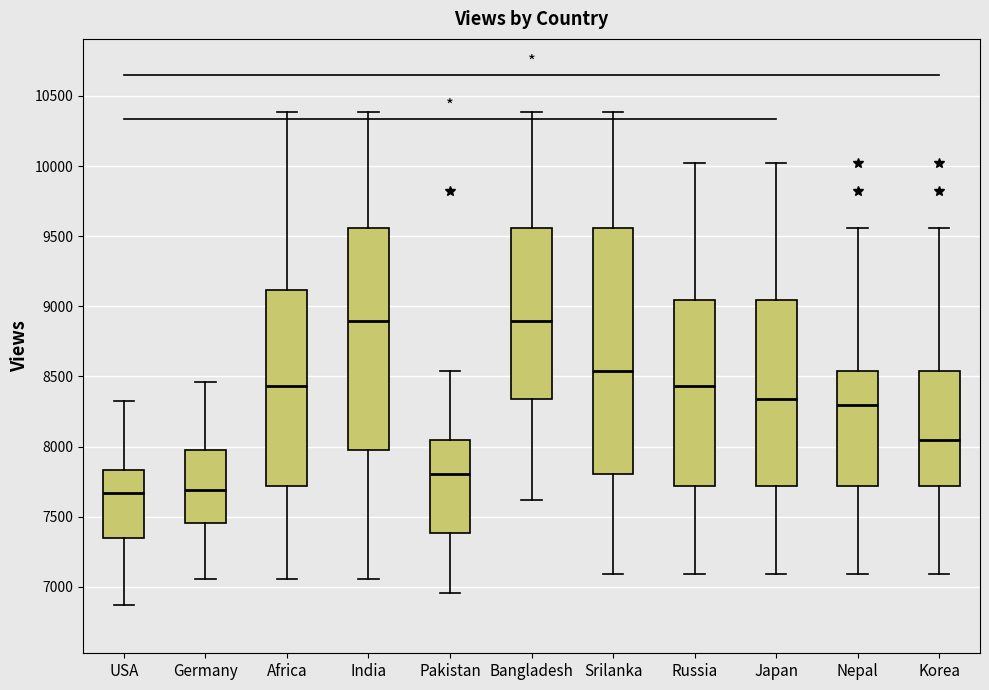

Where does the upper whisker of the box for USA end on the y-axis? The values are not printed on the chart, so give them approximately, as read against the axis.

8350